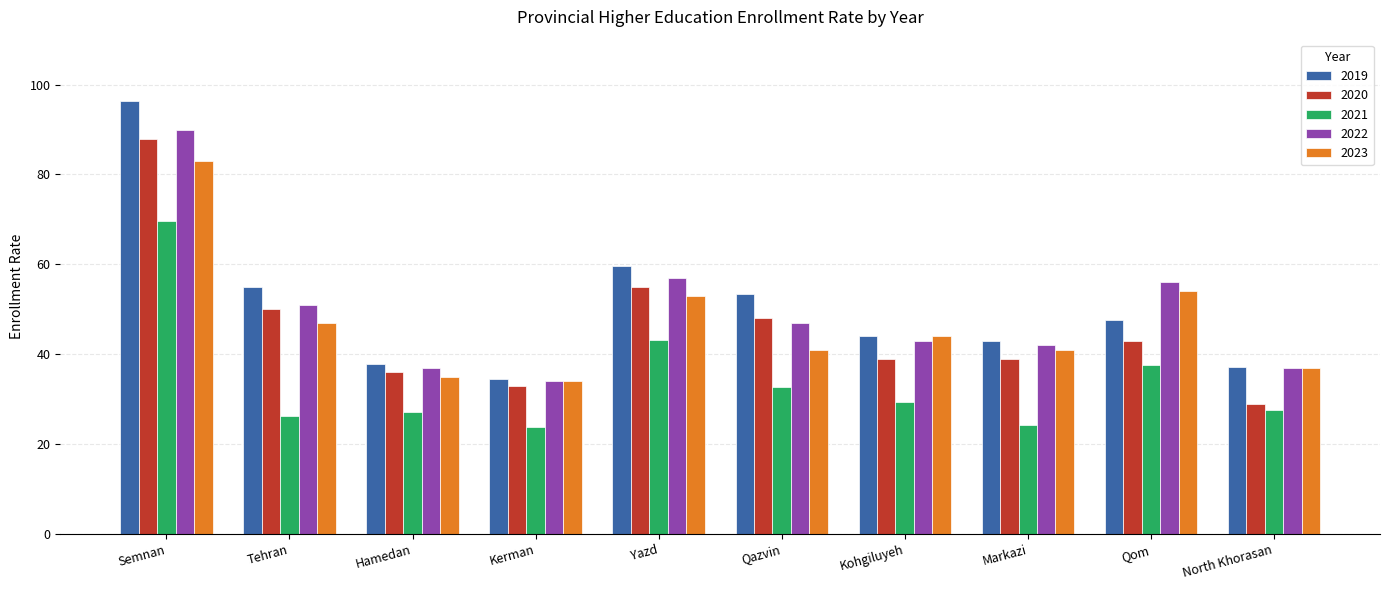

What is the approximate value of 2021 at Qom?

37.6